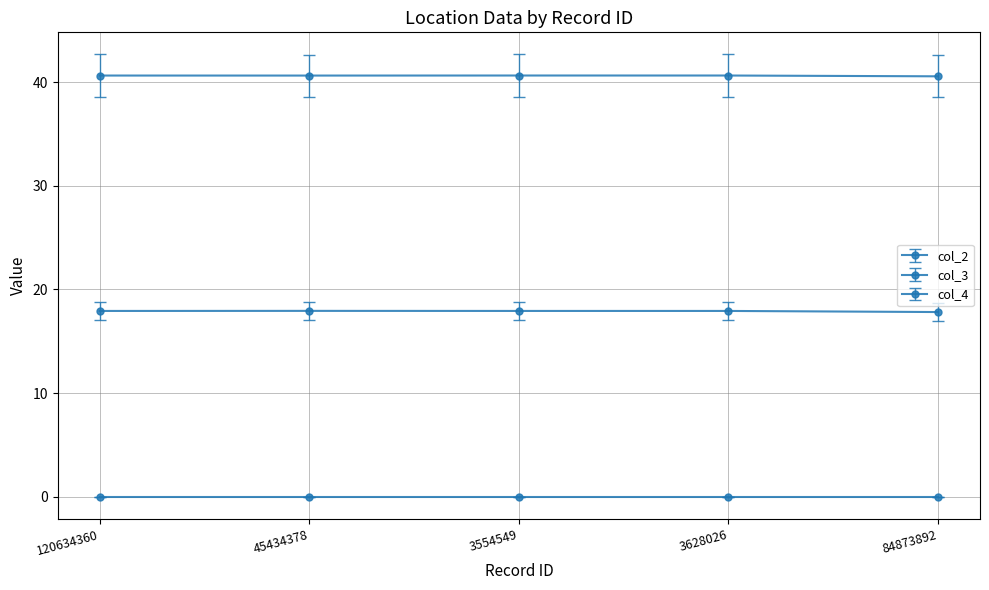

How many categories are shown in the chart?

5